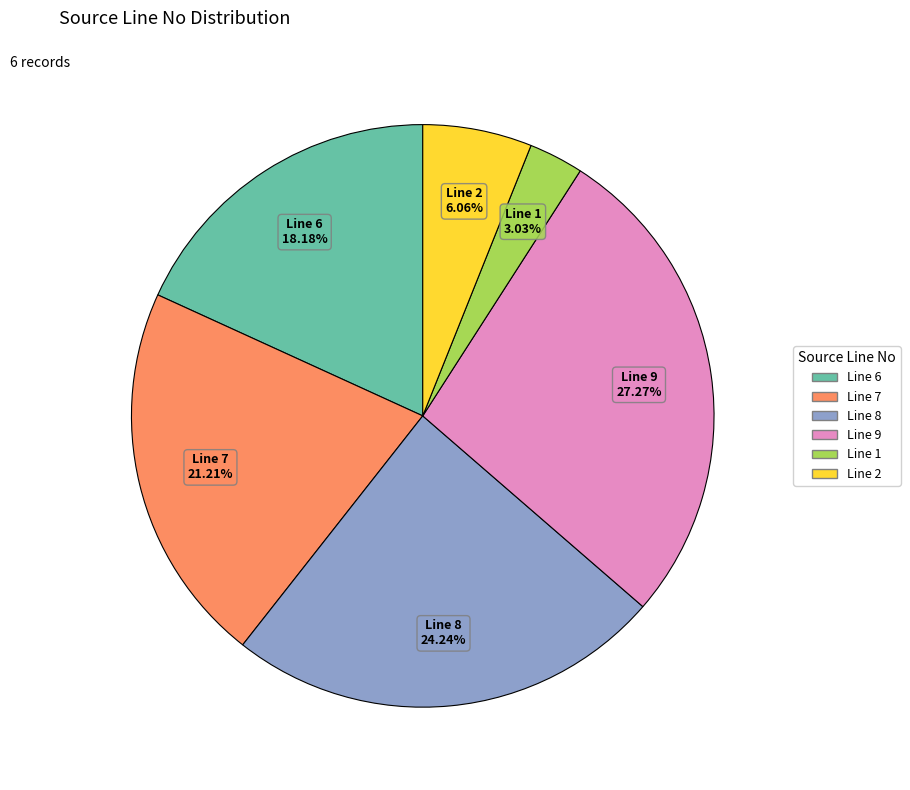

Rank the categories by value from highest to lowest.

Line 9, Line 8, Line 7, Line 6, Line 2, Line 1